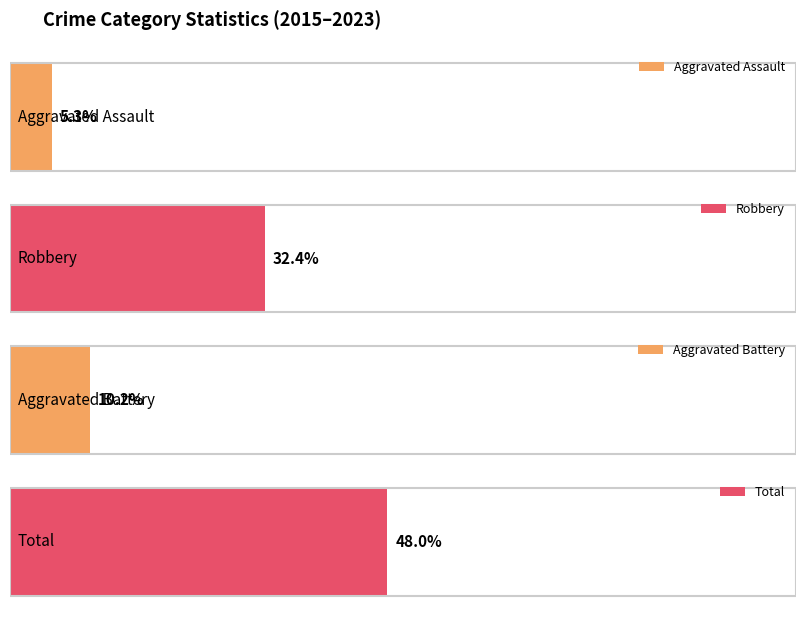

The Robbery series shows 3 at 2016. True or false?

False